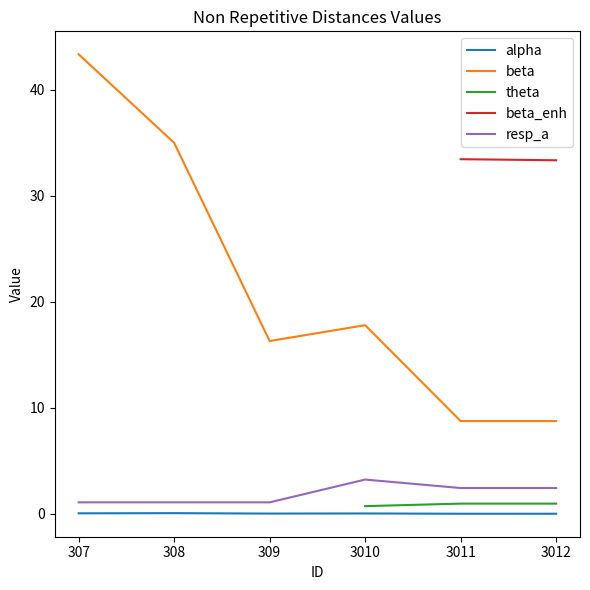

How many interior local peaks does the beta series have?

1